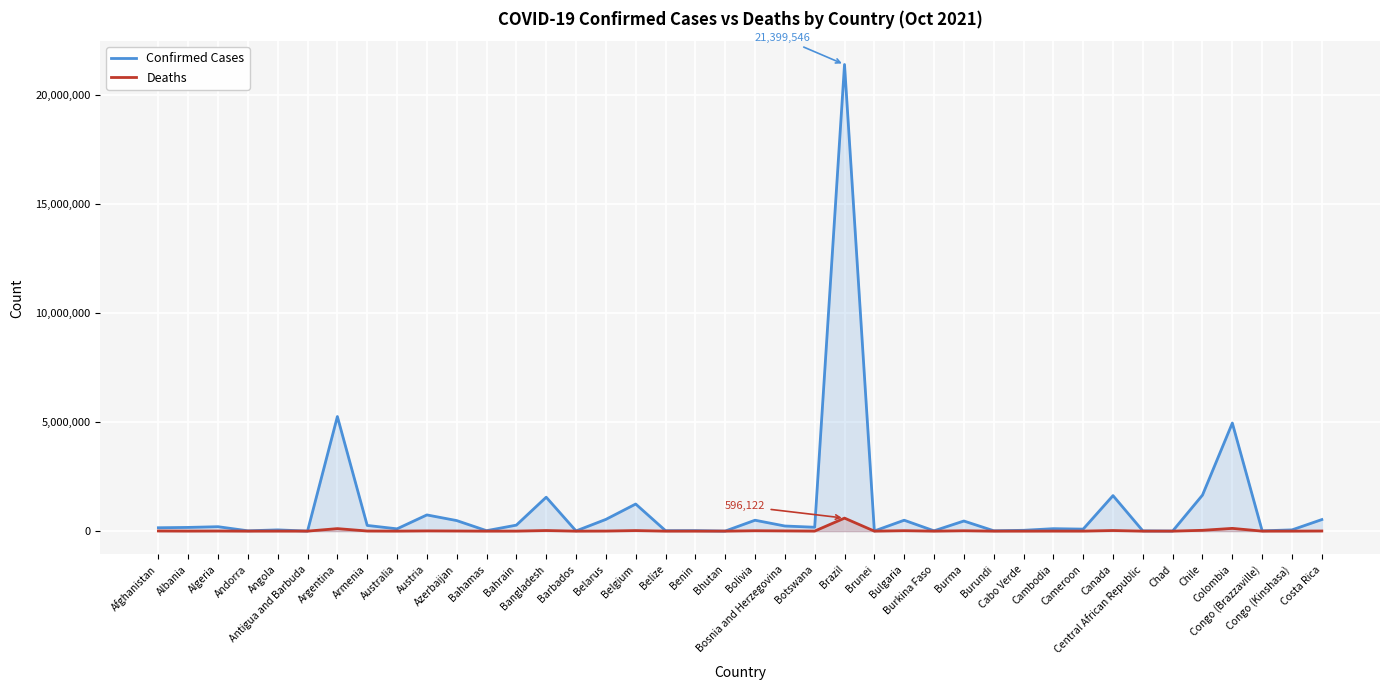

How many distinct data groups are displayed?

2